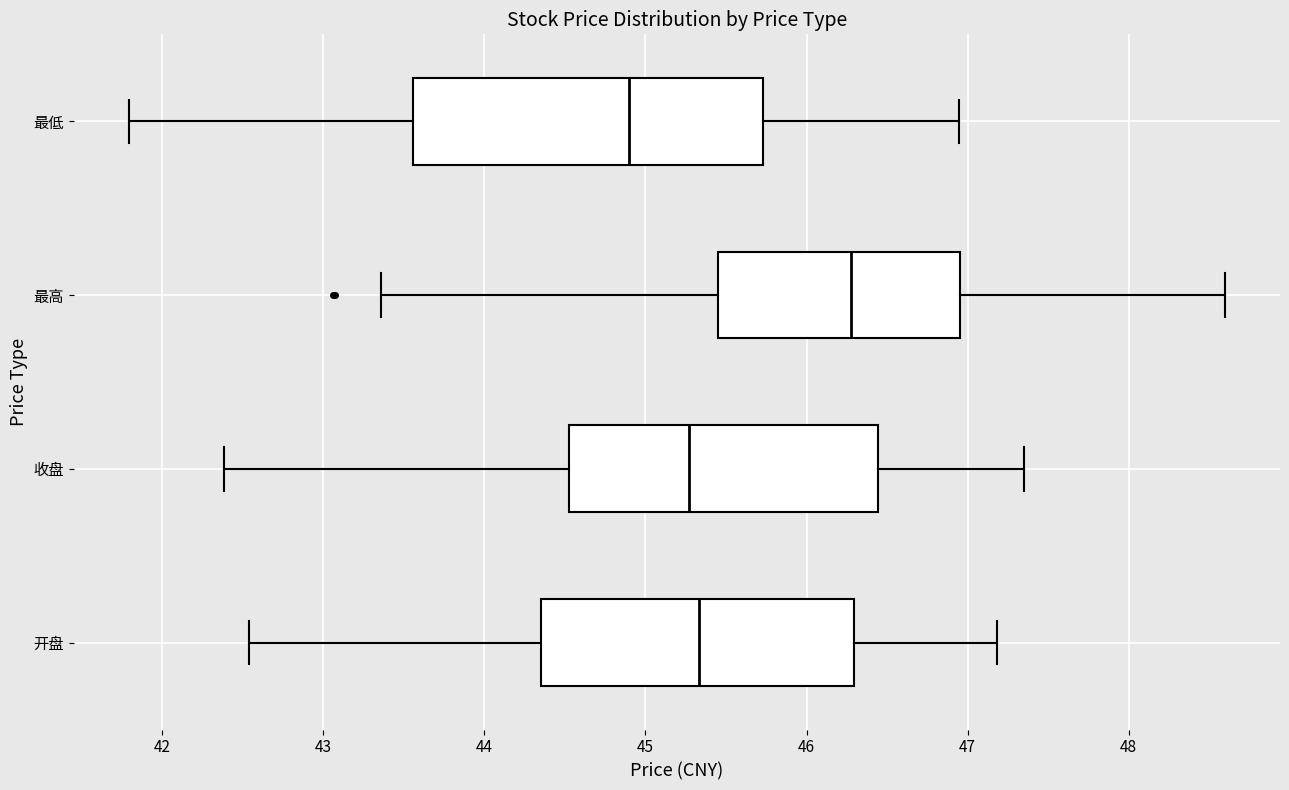

Which box is the widest, from its left edge to its right edge?

最低